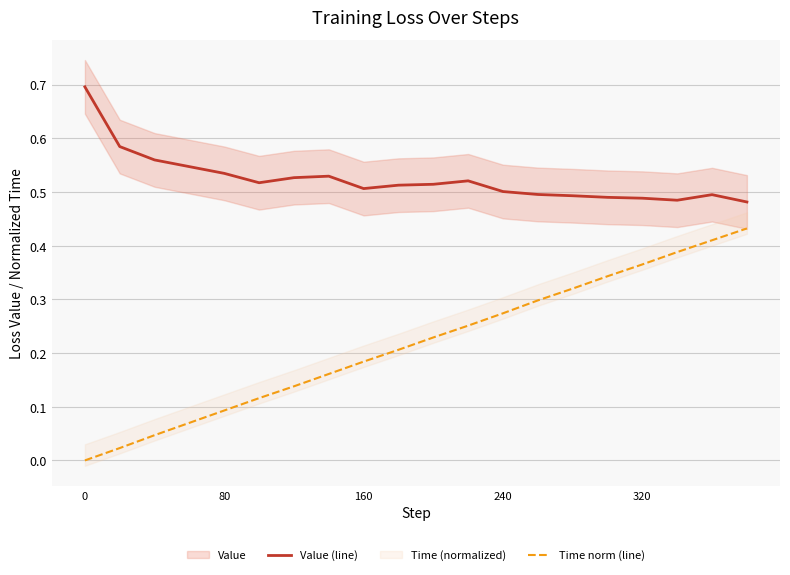

What is the minimum value for Value (line)?

0.5